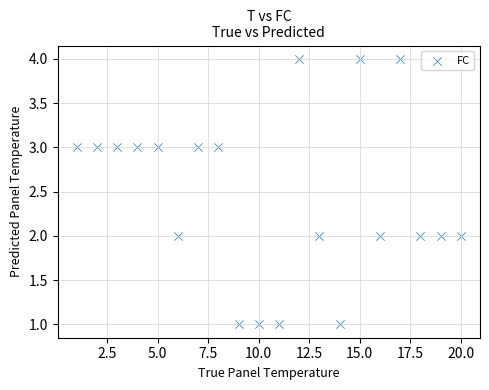

What is the range of Y values (max minus min)?

3